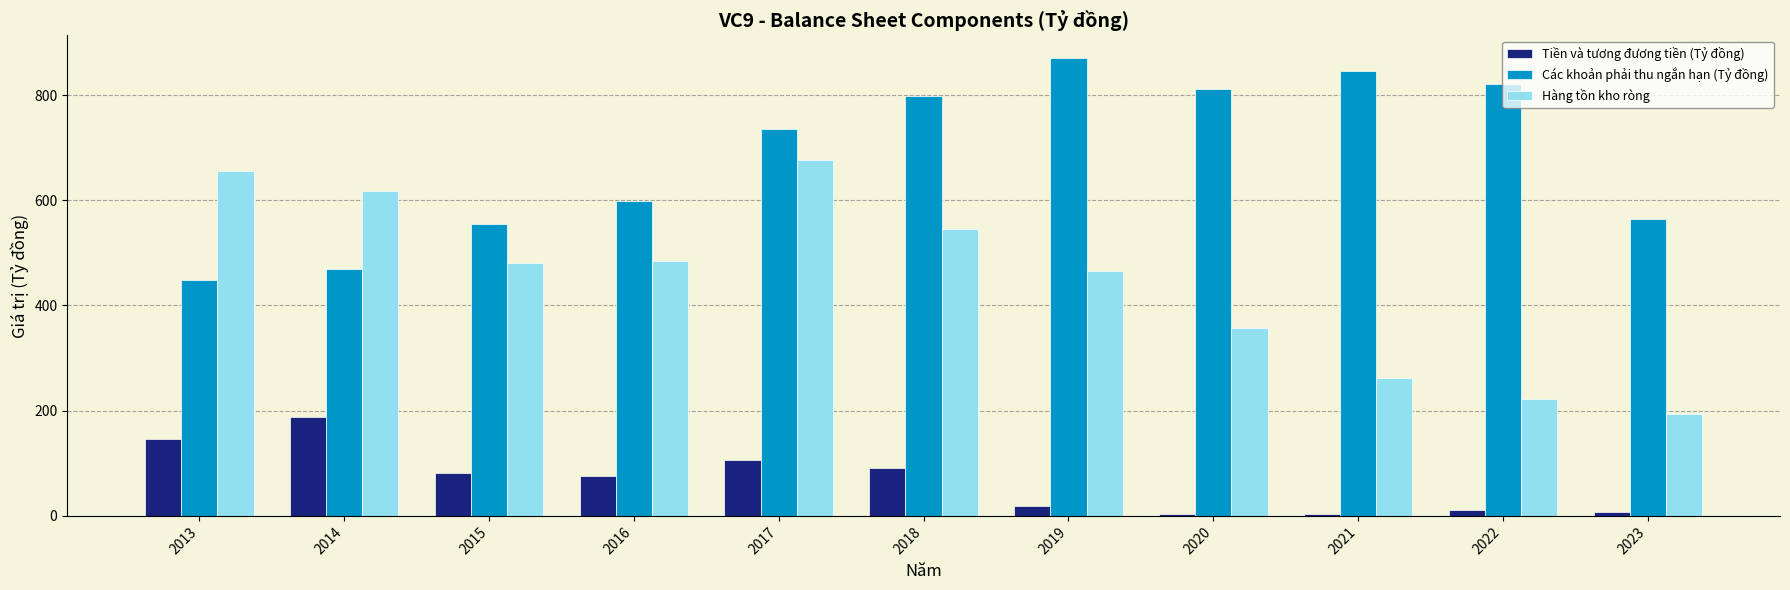

At which category is the sum across all series the highest?

2017